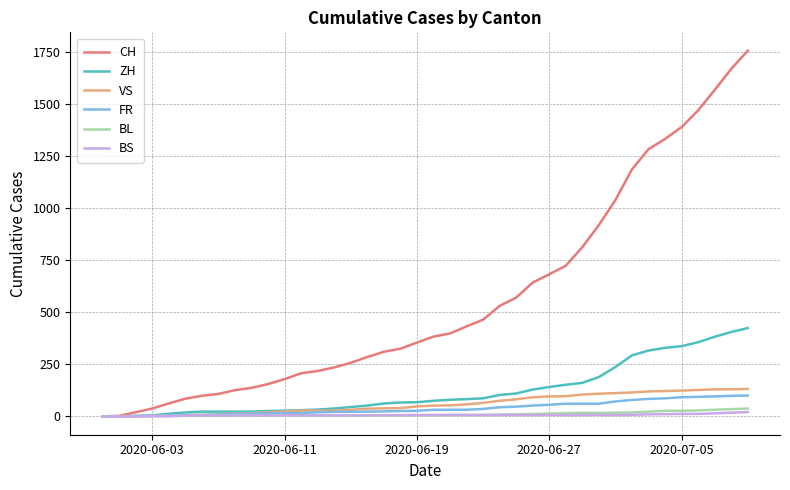

What is the highest value of the VS series?

132